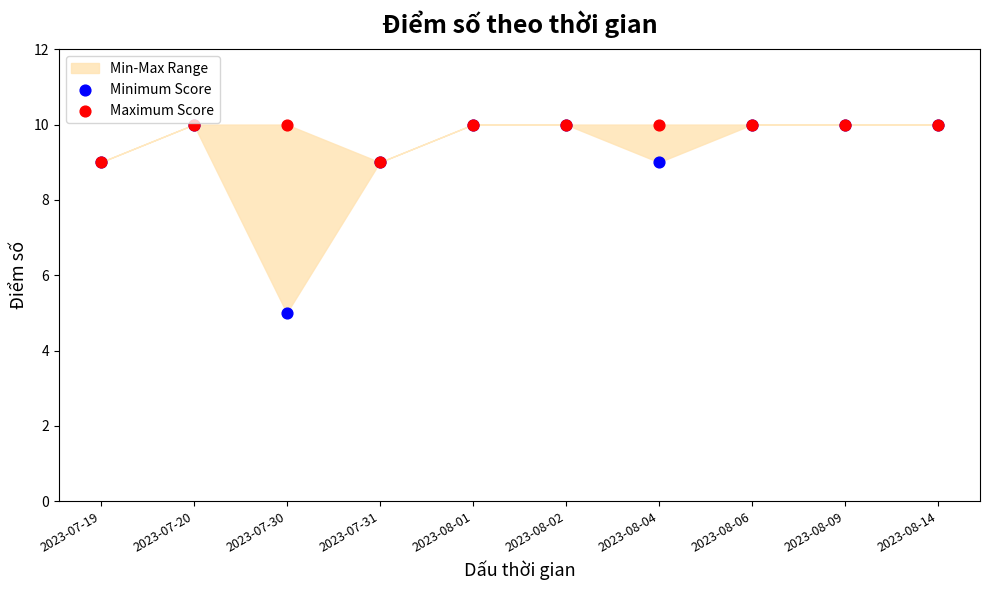

Which series has the widest spread of Y values?

Minimum Score